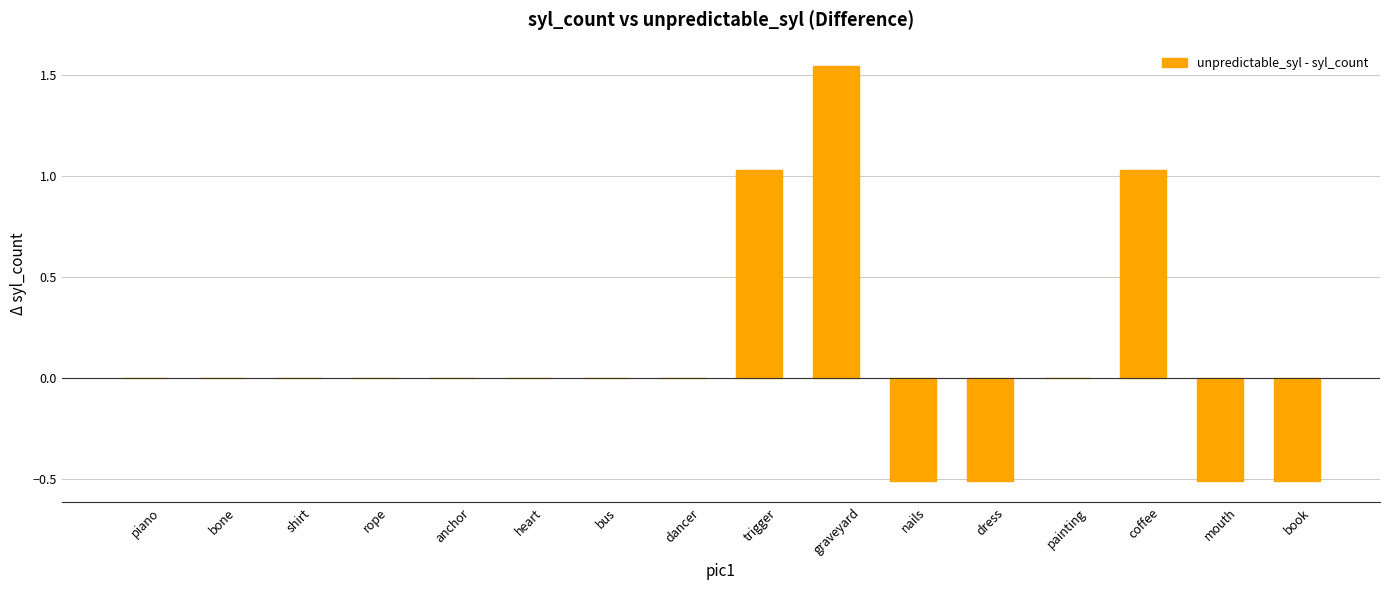

Which category has the highest value across all series?

graveyard